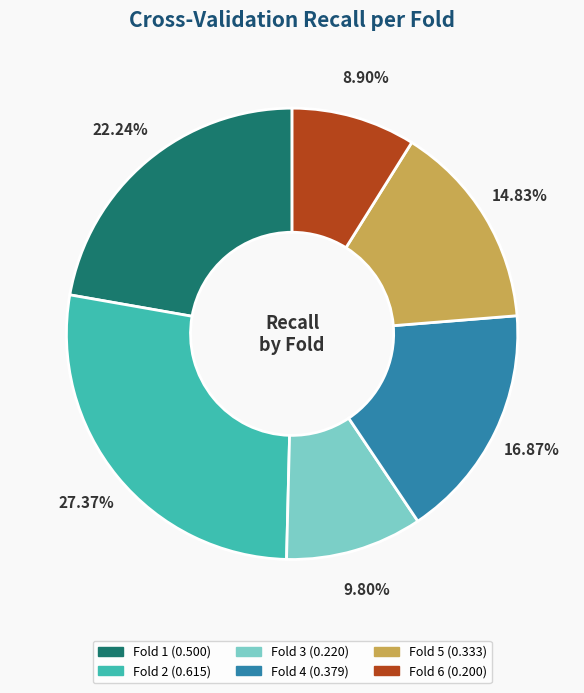

True or false: Fold 2 accounts for 34% of the total.

False